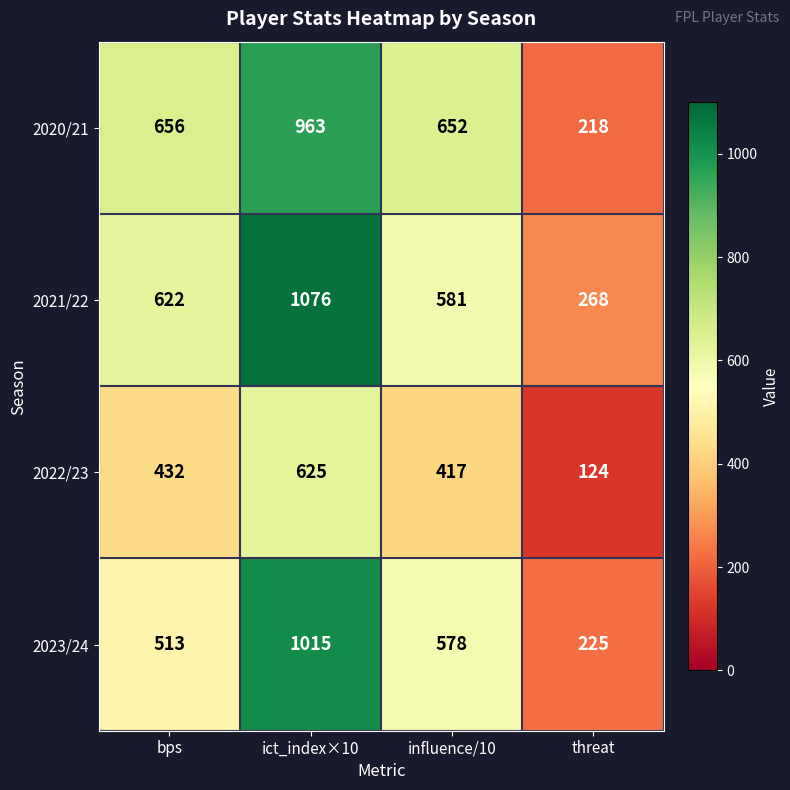

What is the sum of the 2021/22 values at bps and influence/10?

1203